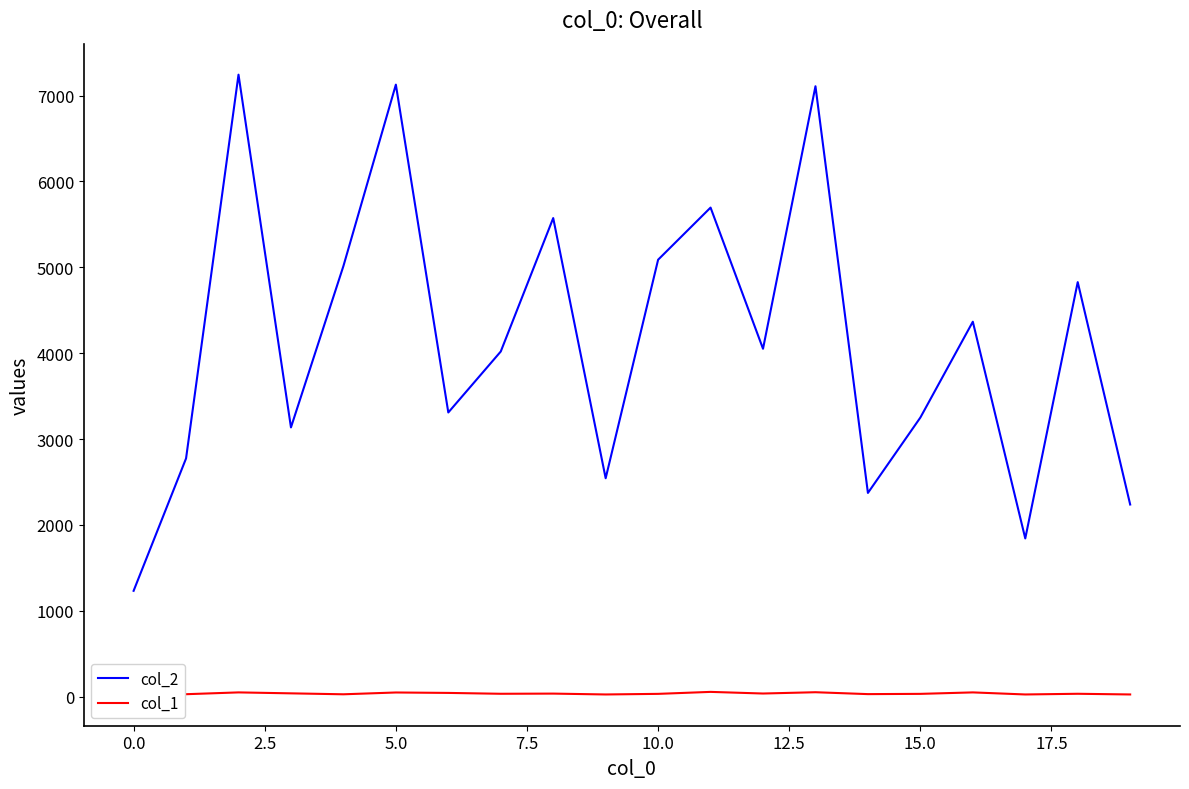

What is the highest value of the col_2 series?

7243